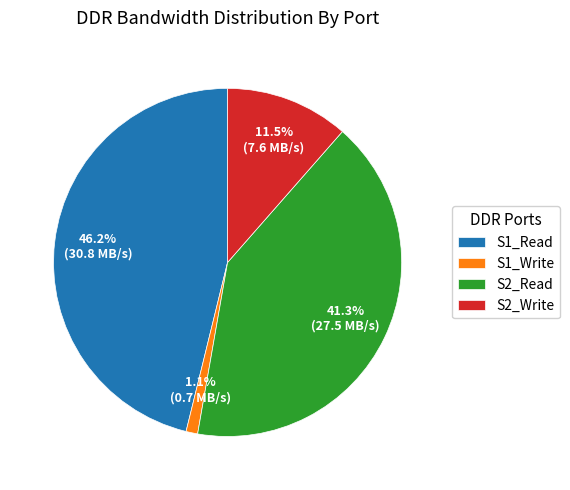

Which has a higher value, S2_Read or S2_Write?

S2_Read